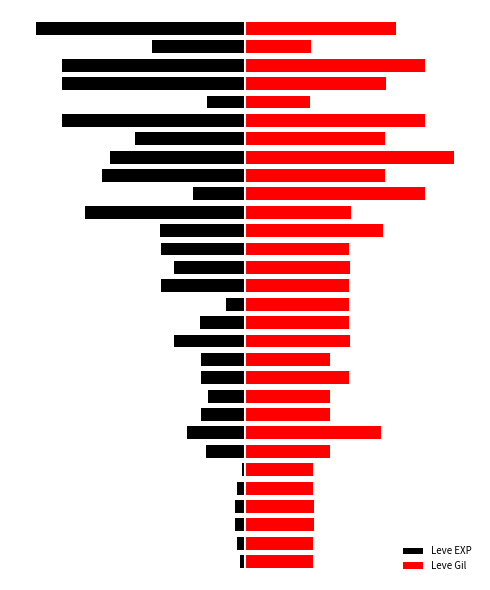

What is the minimum value shown in the chart?

-80.0